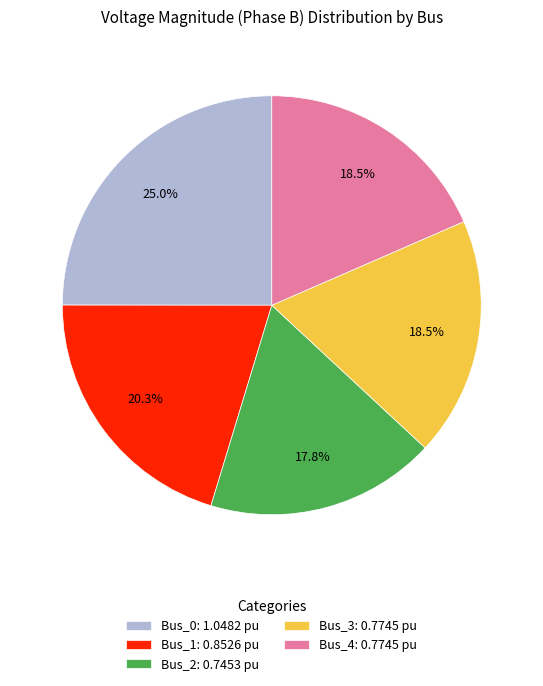

What is the smallest slice in the pie chart?

Bus_2